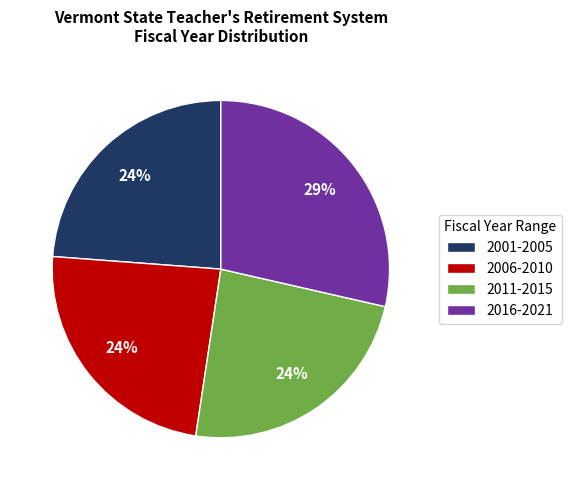

What is the largest slice in the pie chart?

2016-2021